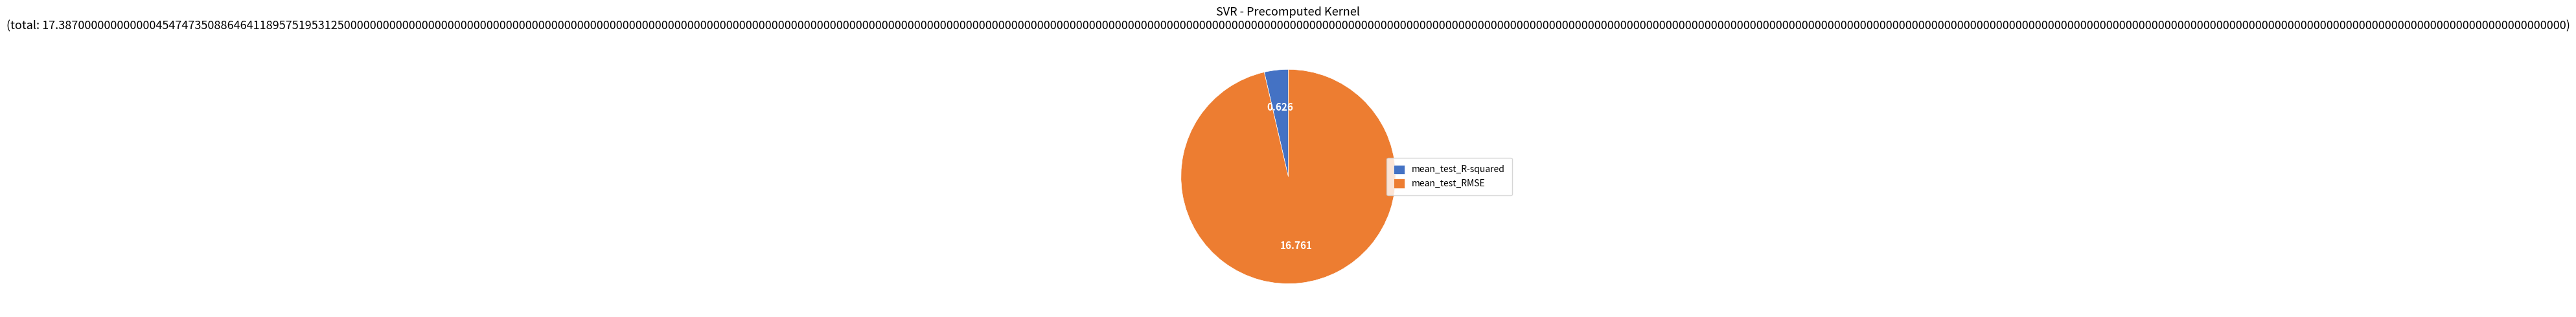

Which category has the smallest portion of the pie?

mean_test_R-squared